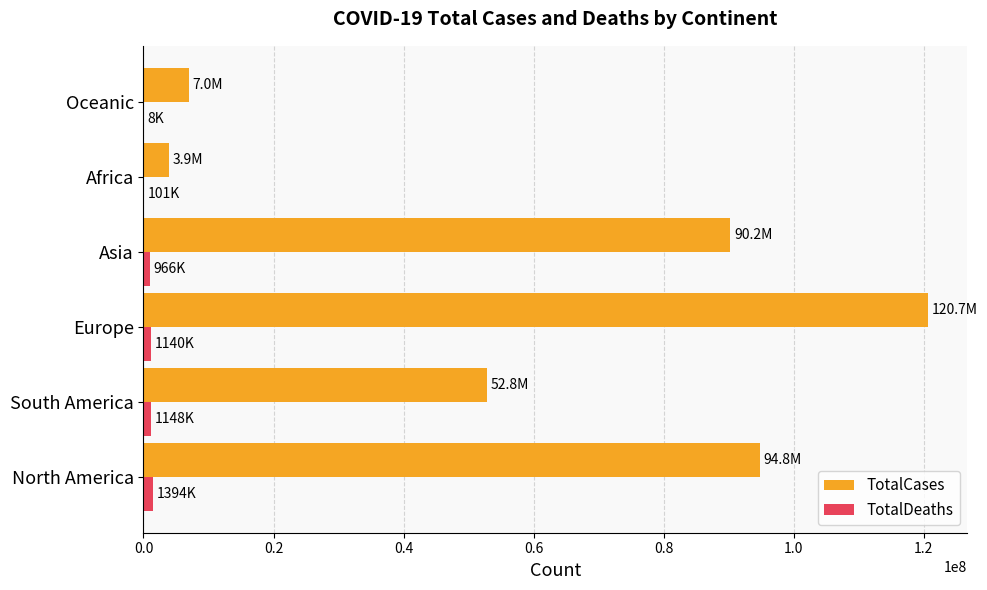

At which category is the sum across all series the highest?

Europe